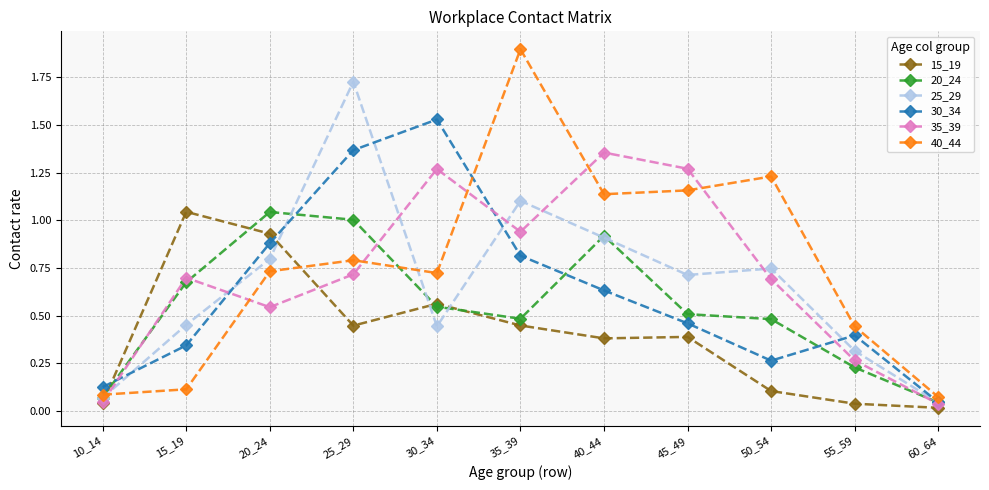

What is the sum of all 40_44 values?

8.4